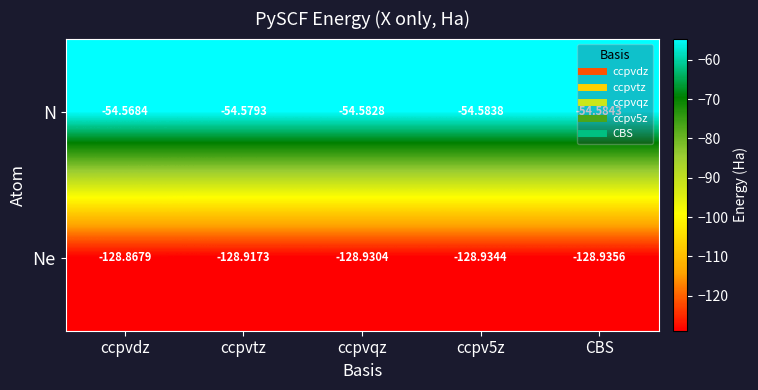

Rank the series at CBS from highest to lowest value.

N, Ne